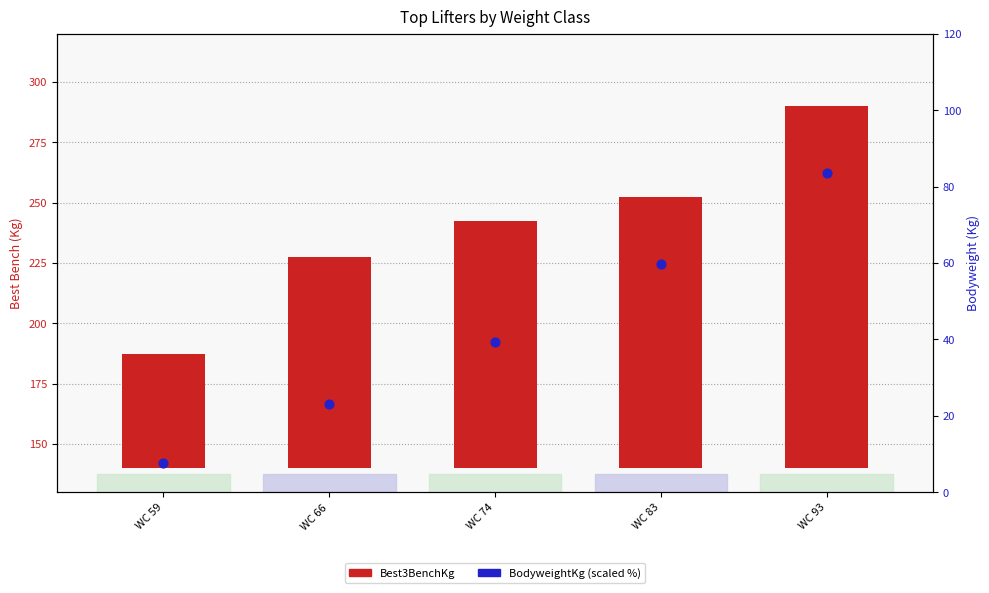

Which series has the largest total across all categories?

Best3BenchKg